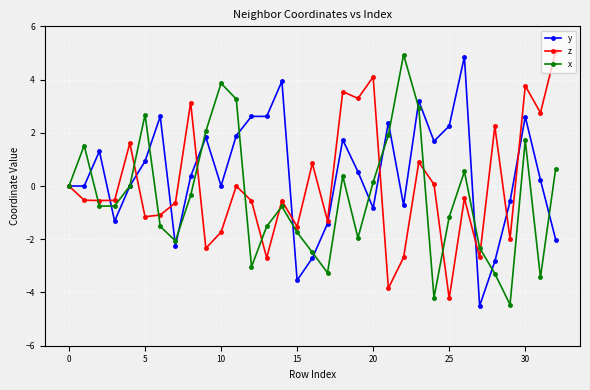

True or false: z and x cross at least once.

True